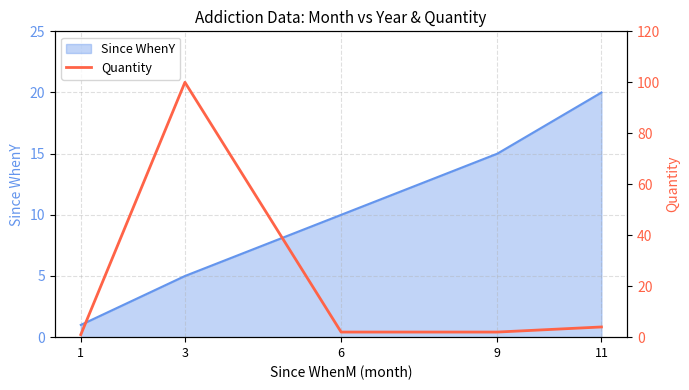

Rank the categories by Since WhenY value from lowest to highest.

1, 3, 6, 9, 11